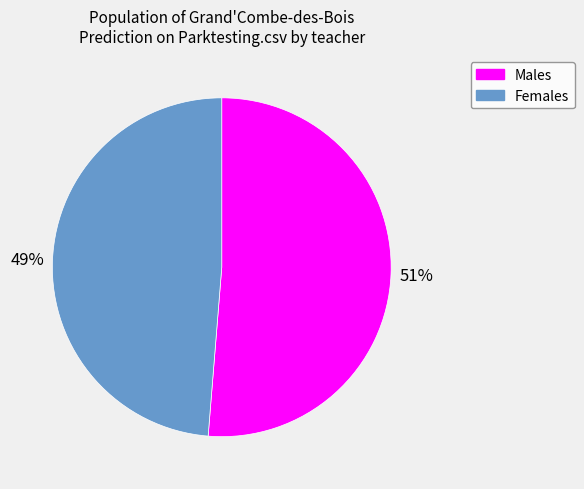

Is there a majority slice in this chart?

Yes